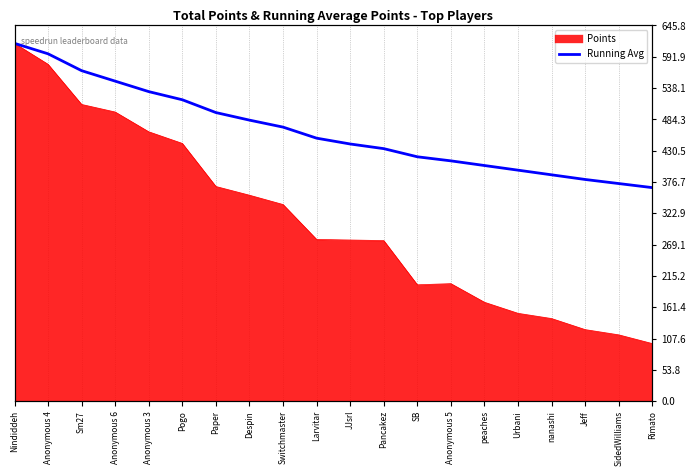

What is the greatest value displayed?

615